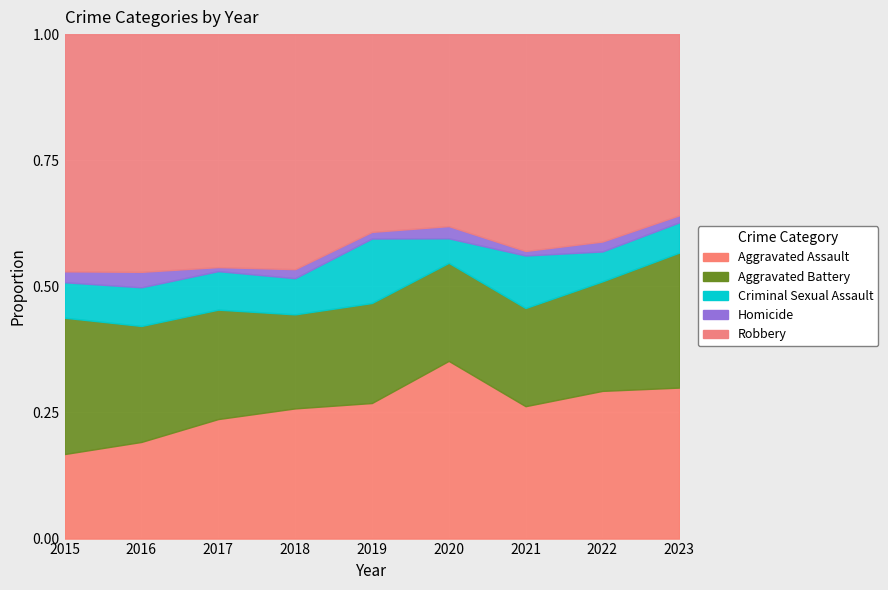

The value of Aggravated Battery_line at 2021 is 0.5. True or false?

True